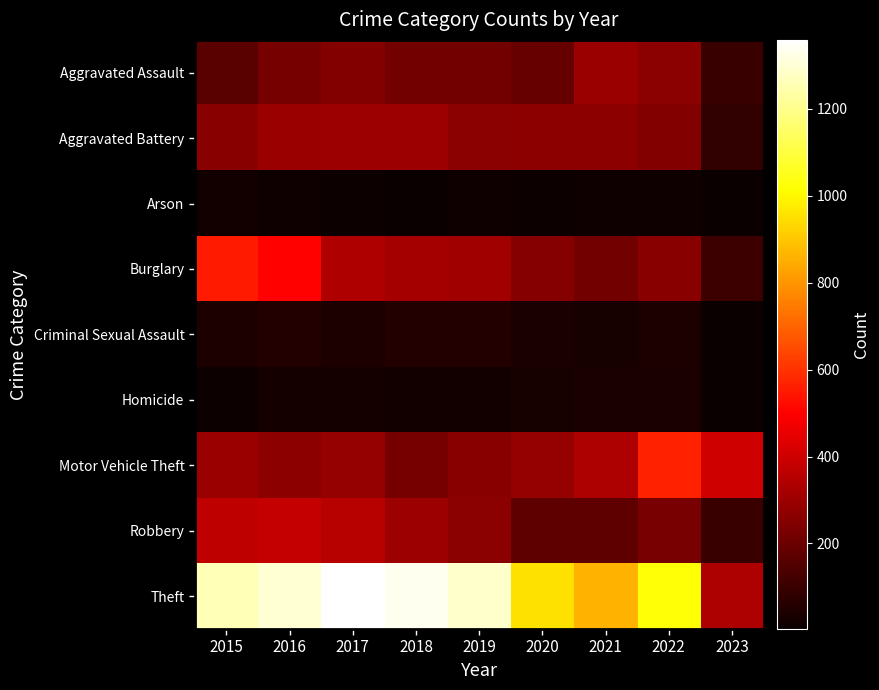

Which series has the widest spread of values?

Theft